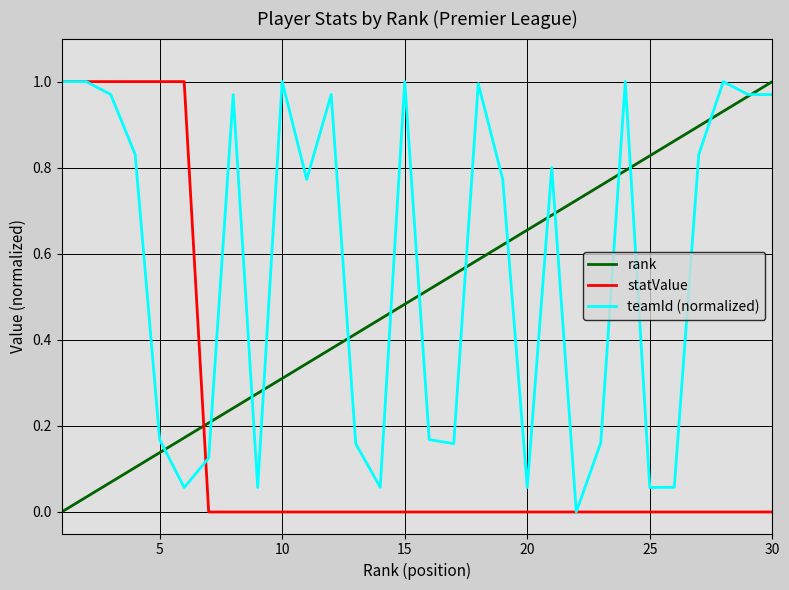

Which series has the largest total across all categories?

teamId (normalized)